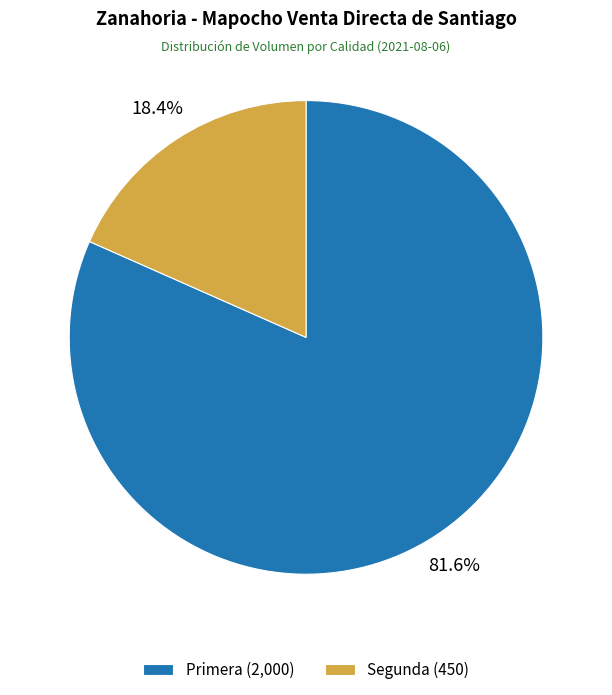

To the nearest percent, what is the difference between the largest and smallest slice percentages?

63%